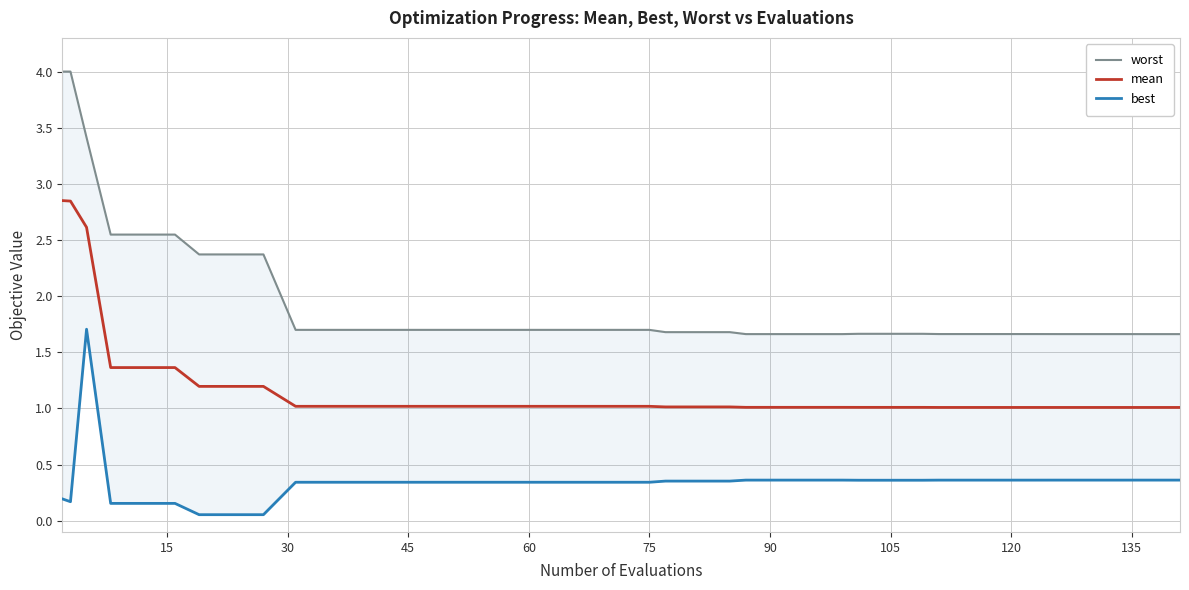

What are all the series names shown in the legend?

worst, mean, best